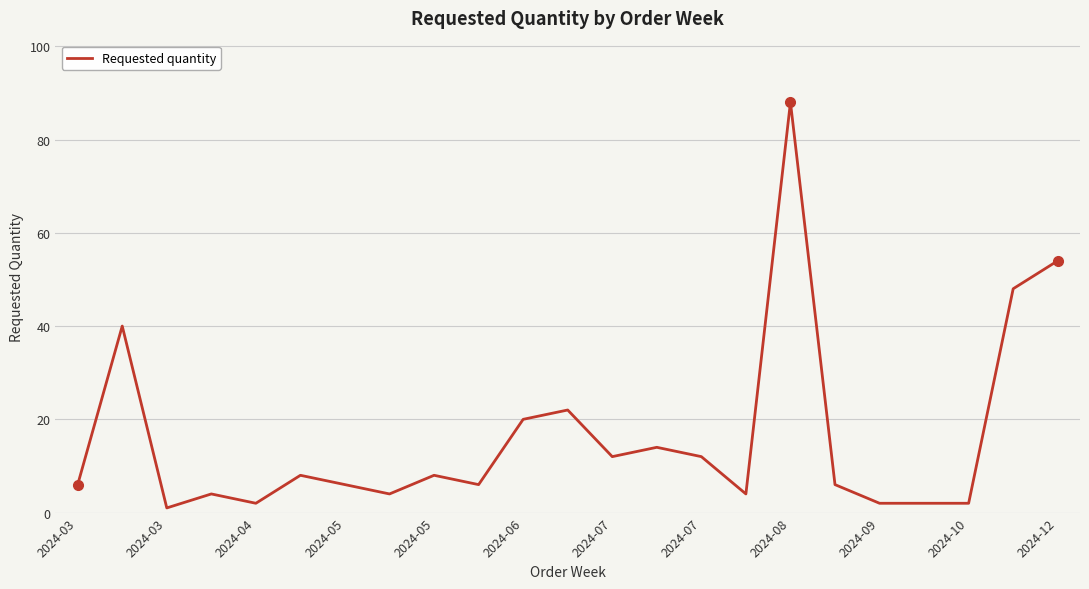

What is the greatest value displayed?

88